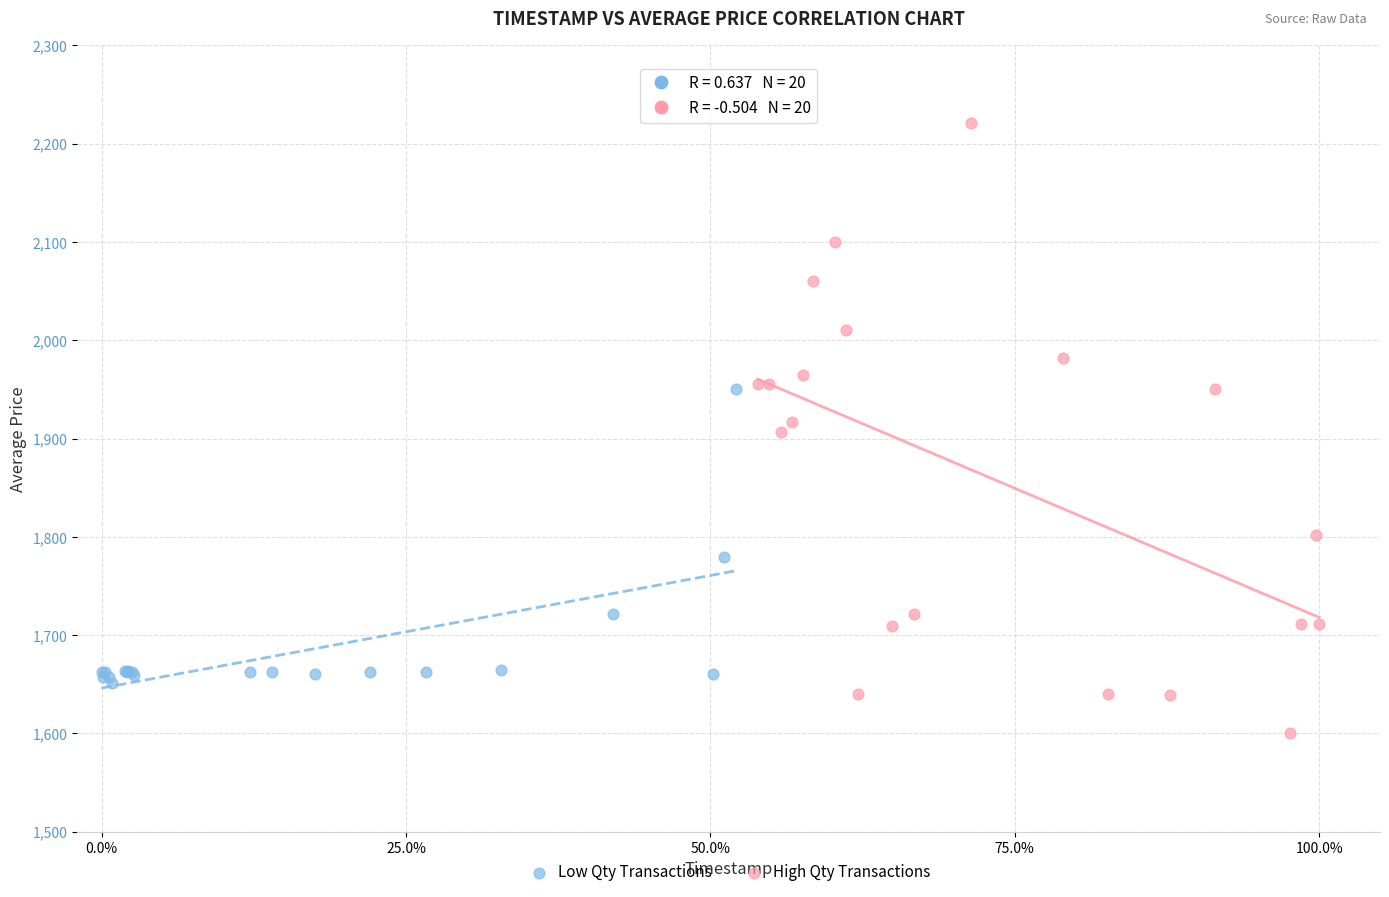

Which series contains the lowest Y value?

High Qty Transactions